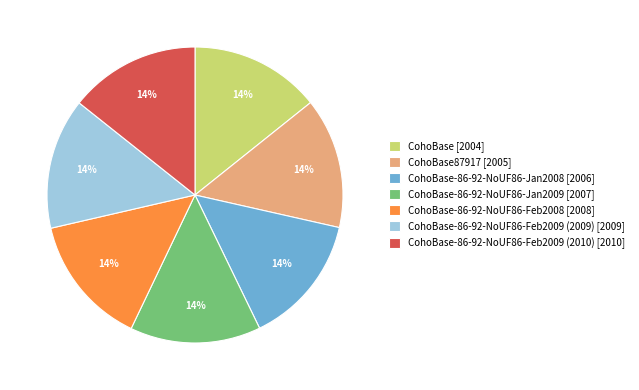

What is the ratio of the value at CohoBase-86-92-NoUF86-Jan2009 [2007] to the value at CohoBase-86-92-NoUF86-Feb2009 (2009) [2009]?

1.0